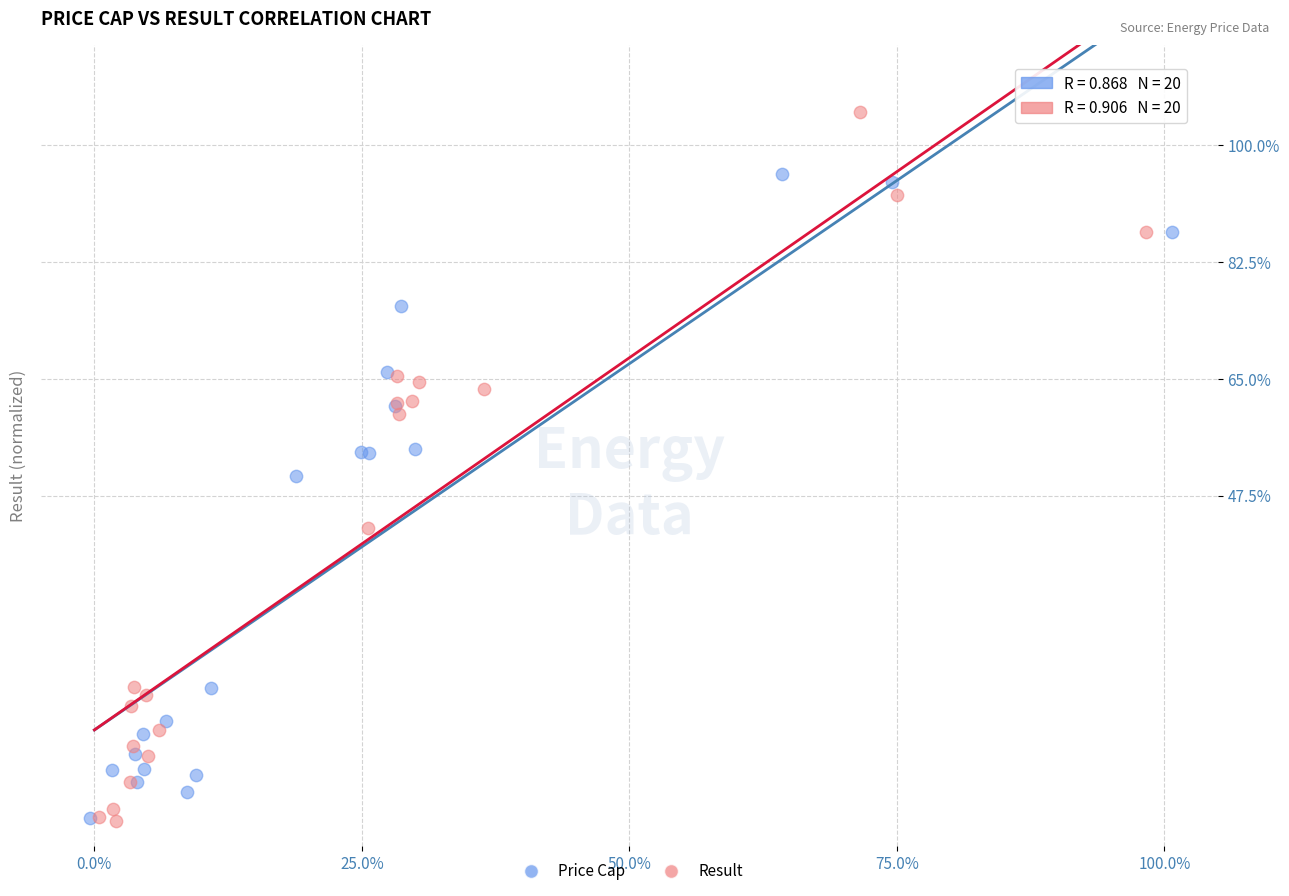

Which series contains the highest Y value?

Result